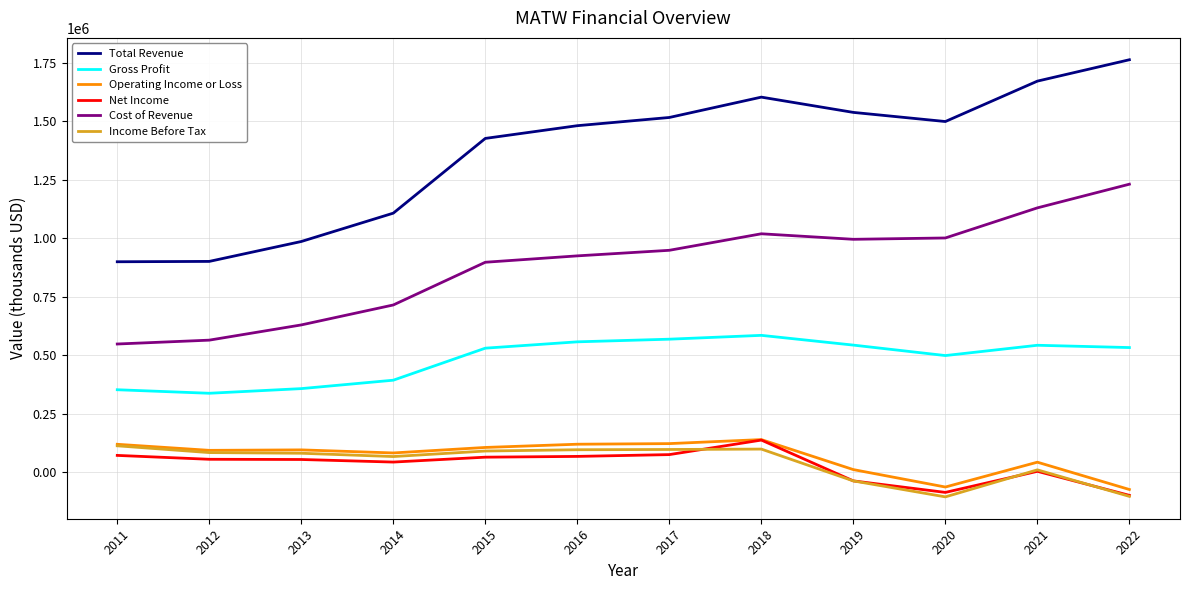

How many lines are shown in the chart?

6